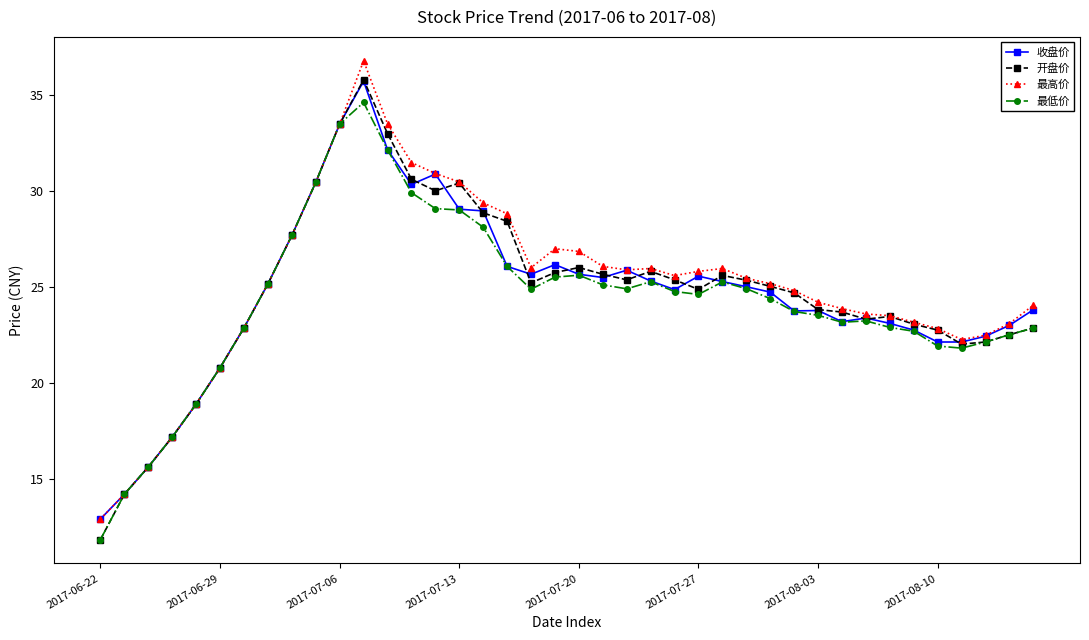

How many distinct data groups are displayed?

4